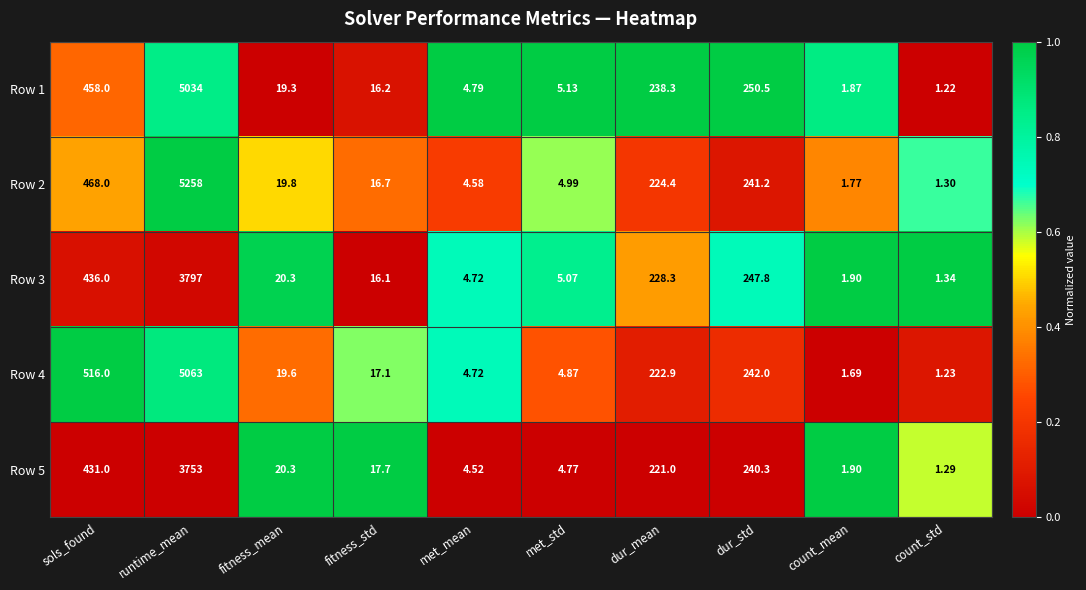

Rank the series by their maximum value, from highest to lowest.

Row 2, Row 4, Row 1, Row 3, Row 5